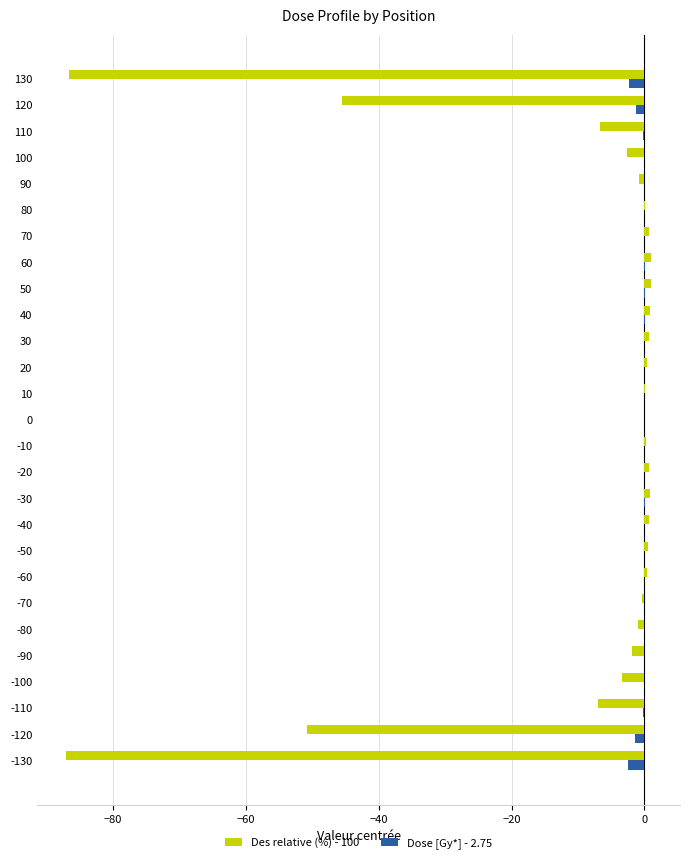

Is it true that Dose [Gy*] - 2.75 equals -0.1 at -90?

True